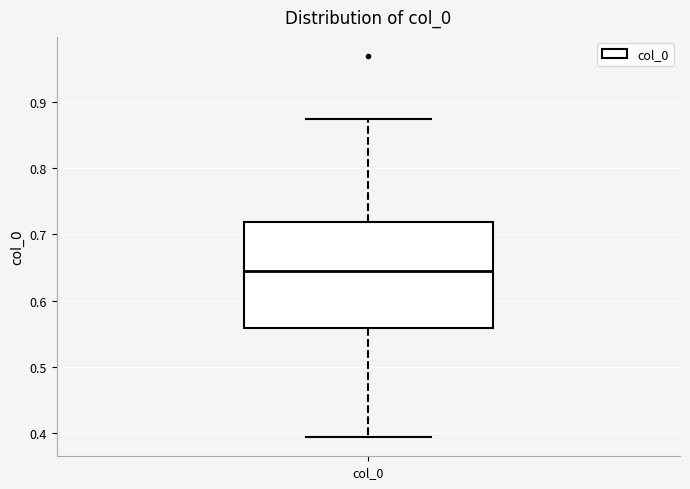

Transcribe this box plot: give where the median line is, the range the box spans, and where the two whiskers end, as read against the y-axis. The values are not printed on the chart, so give them approximately, as read against the axis.

median 0.64, box 0.56 to 0.72, whiskers 0.39 to 0.87